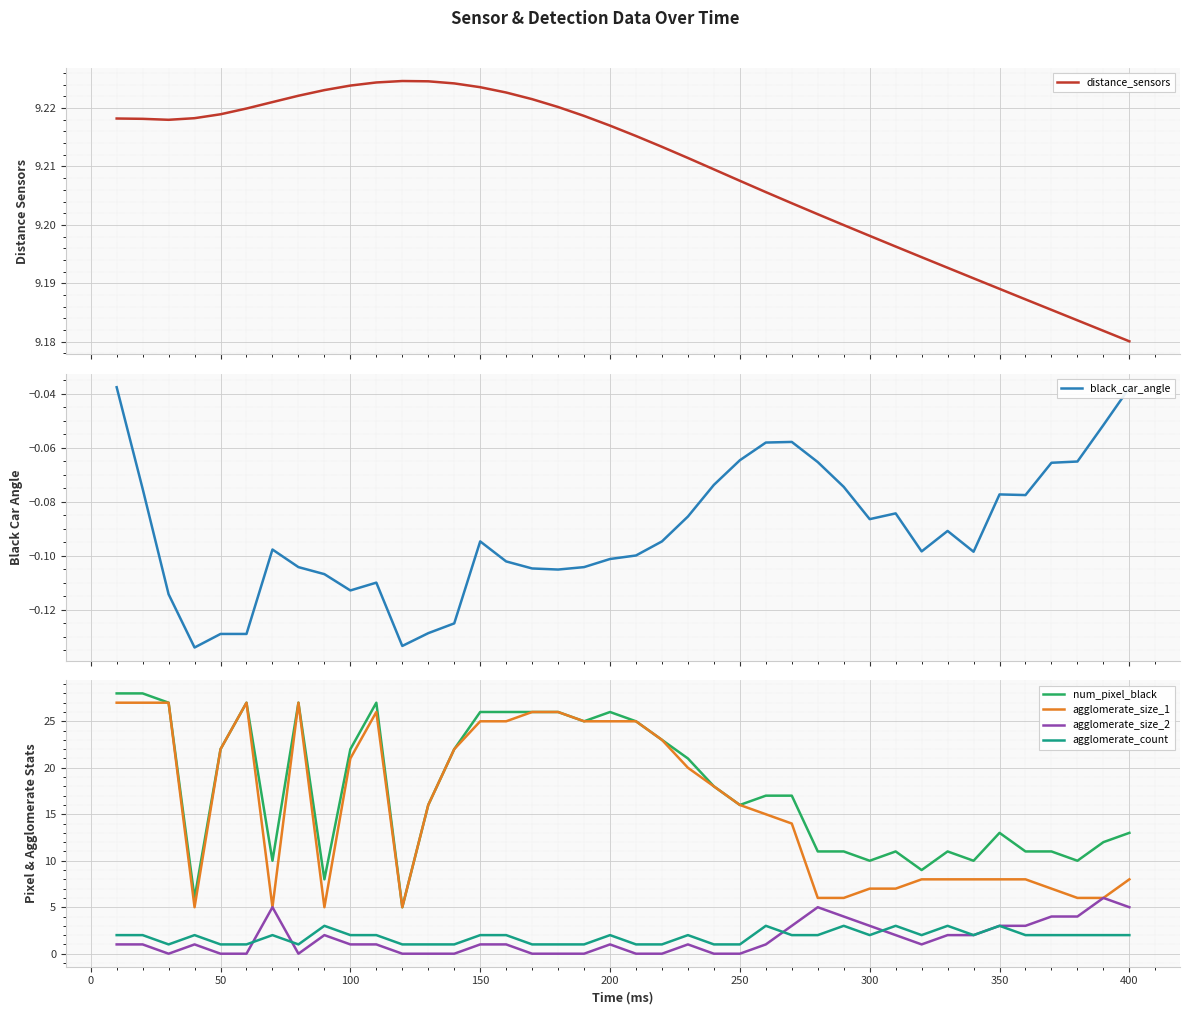

True or false: agglomerate_count and agglomerate_size_1 cross at least once.

False